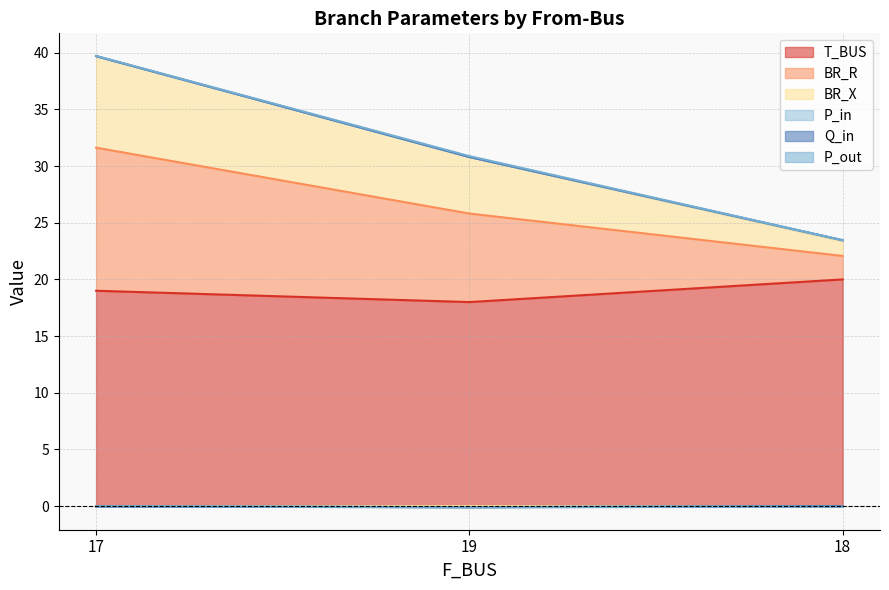

What is the sum of the T_BUS values at 18 and 19?

38.0